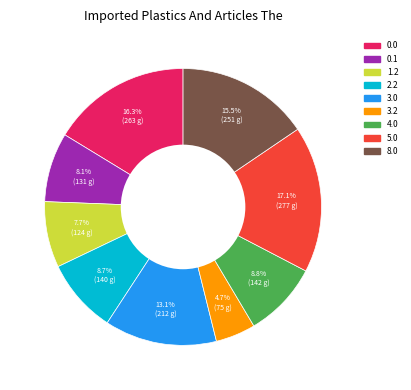

Does any single category account for the majority?

No